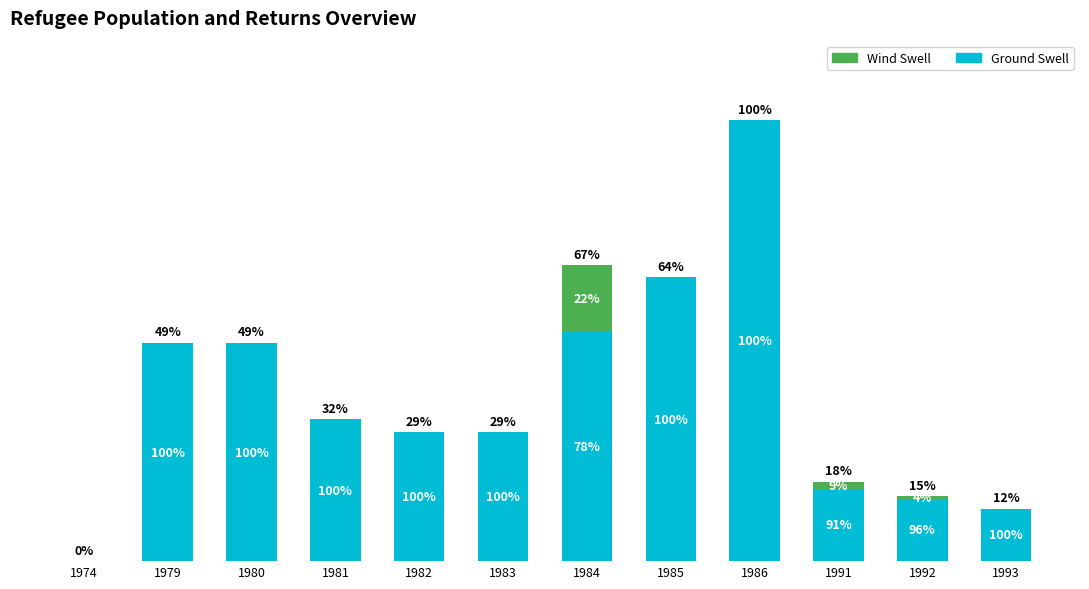

Are the bars horizontal?

No